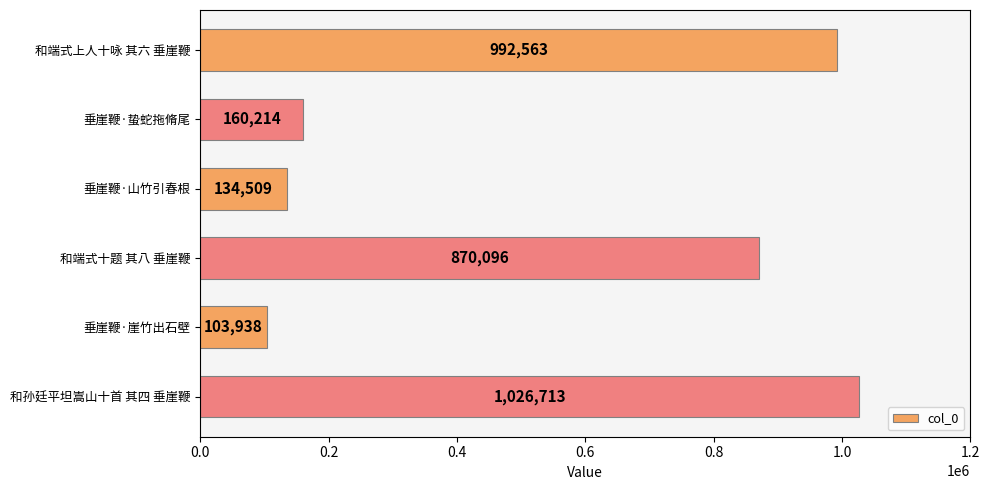

Does the chart contain any negative values?

No